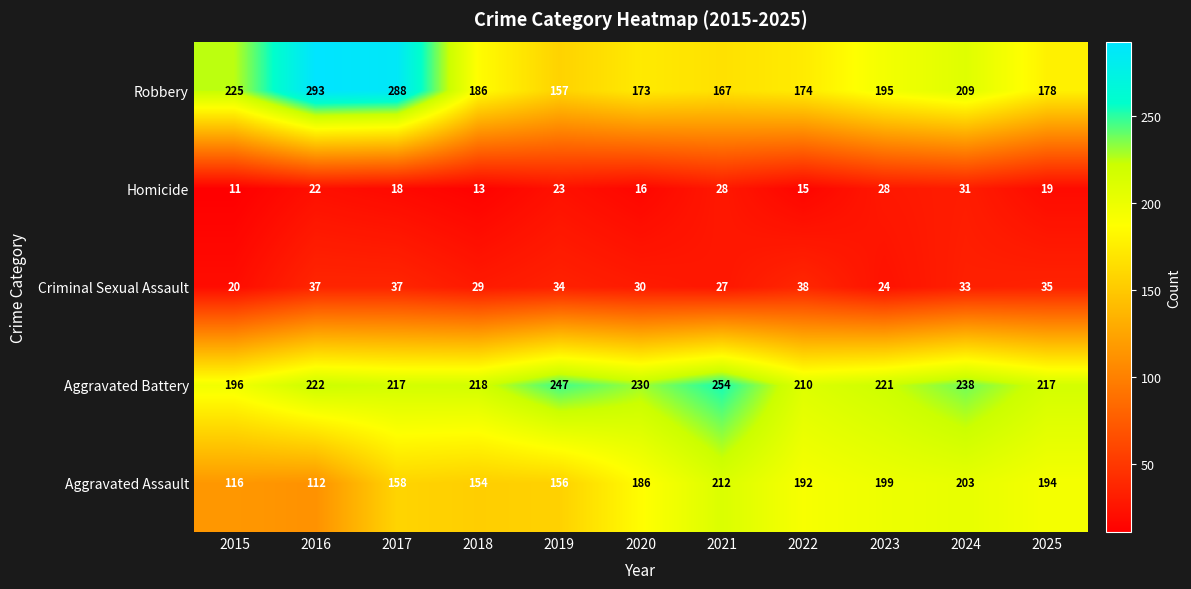

Which series has the largest range (max minus min)?

Robbery